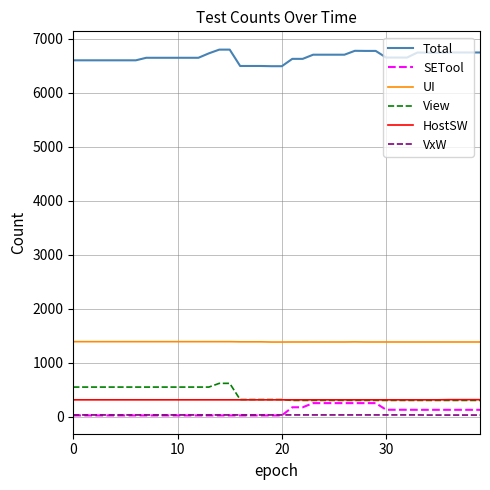

List the series in order of their peak value, lowest first.

VxW, SETool, HostSW, View, UI, Total